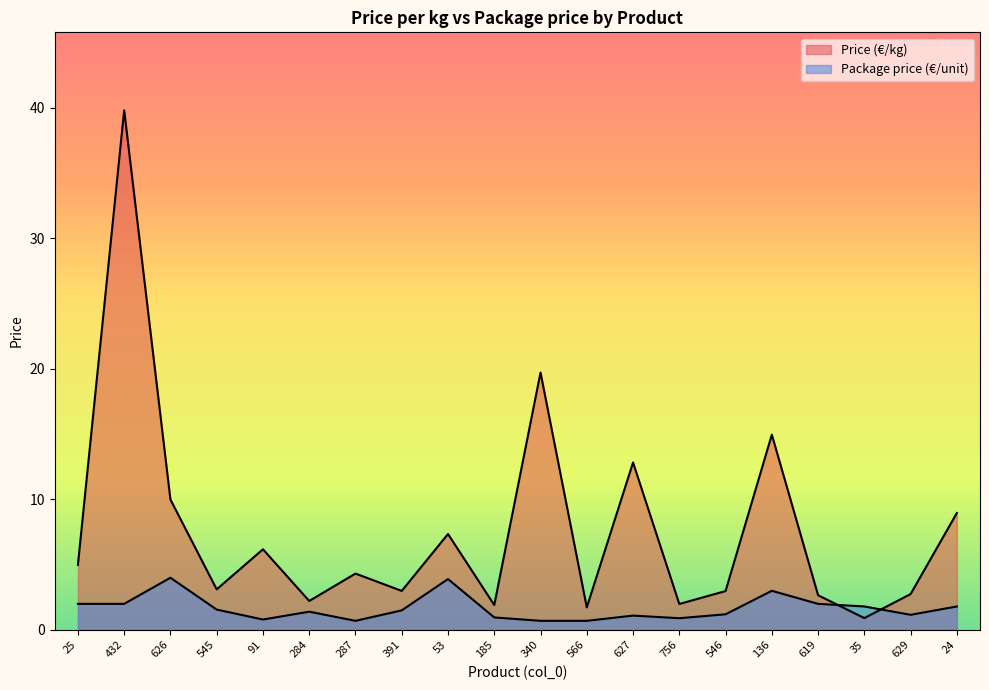

Reading left to right, extract all data points from this chart.

Price (€/kg): 25=5.0	432=39.8	626=10.0	545=3.1	91=6.2	284=2.2	287=4.3	391=3.0	53=7.3	185=1.9	340=19.7	566=1.7	627=12.8	756=2.0	546=3.0	136=14.9	619=2.6	35=0.9	629=2.7	24=8.9
Package price (€/unit): 25=2.0	432=2.0	626=4.0	545=1.6	91=0.8	284=1.4	287=0.7	391=1.5	53=3.9	185=0.9	340=0.7	566=0.7	627=1.1	756=0.9	546=1.2	136=3.0	619=2.0	35=1.8	629=1.1	24=1.8